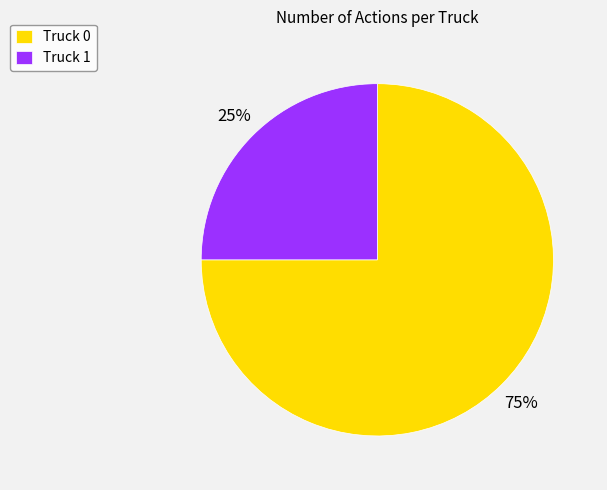

Which has a higher value, Truck 1 or Truck 0?

Truck 0